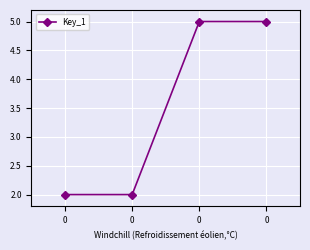

Is it true that the value at 0 is 2?

True